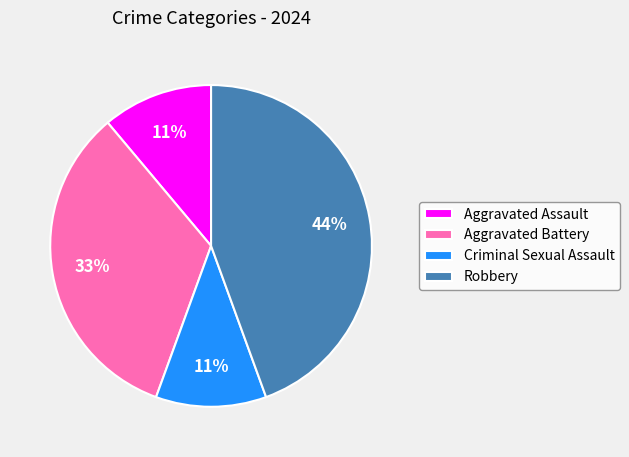

What is the largest slice in the pie chart?

Robbery